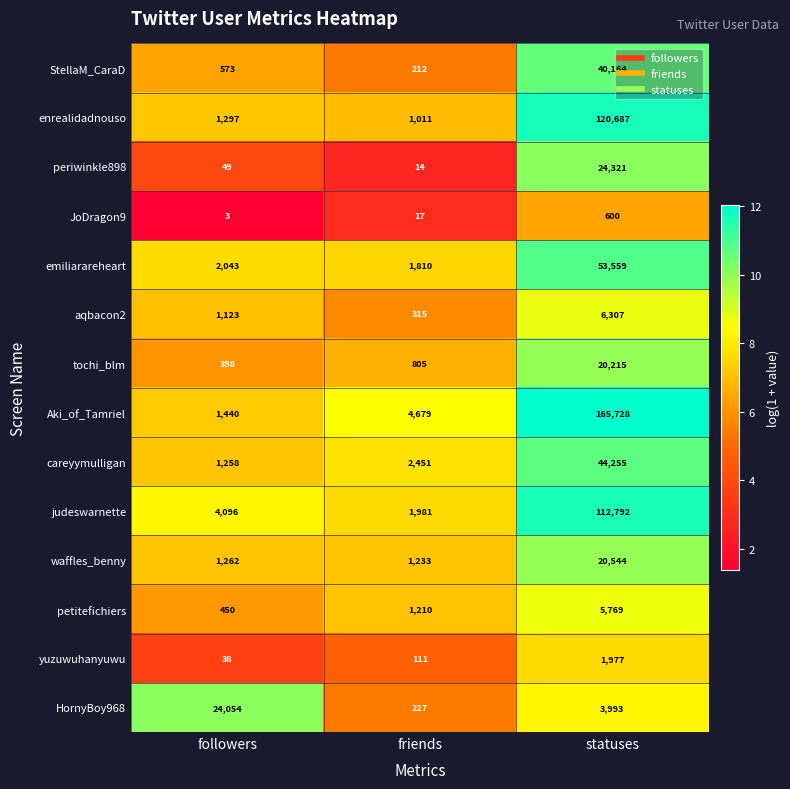

True or false: tochi_blm has a value of 20215 at statuses.

True